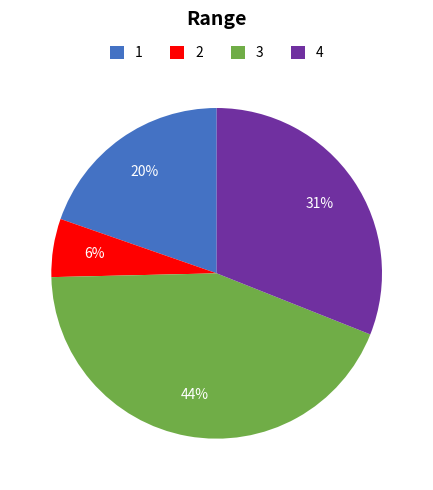

Is it true that 4 is 42% of the pie?

False